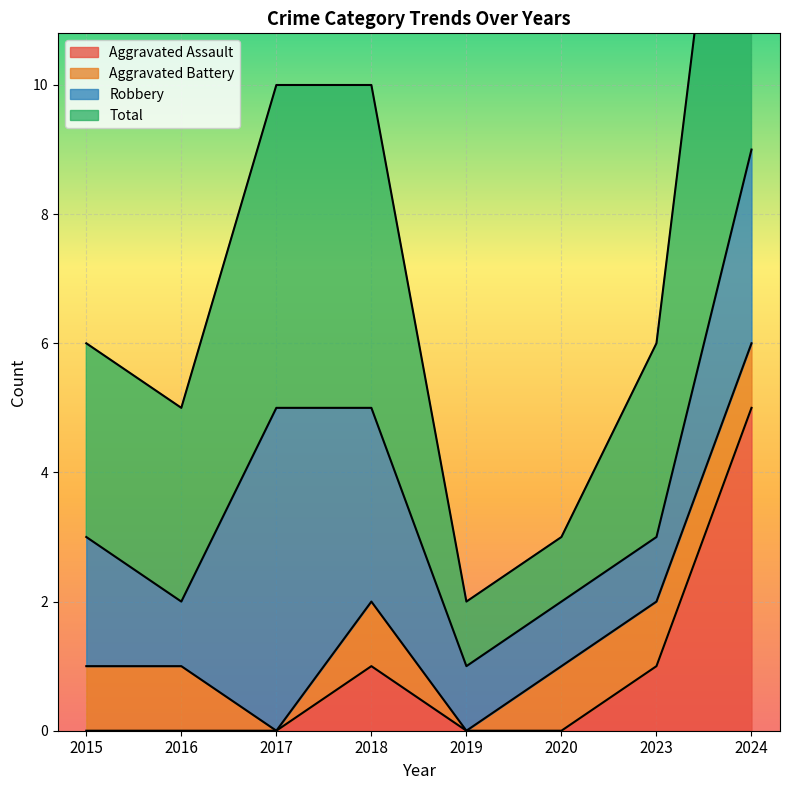

Which category has the lowest value in the Total series?

2019